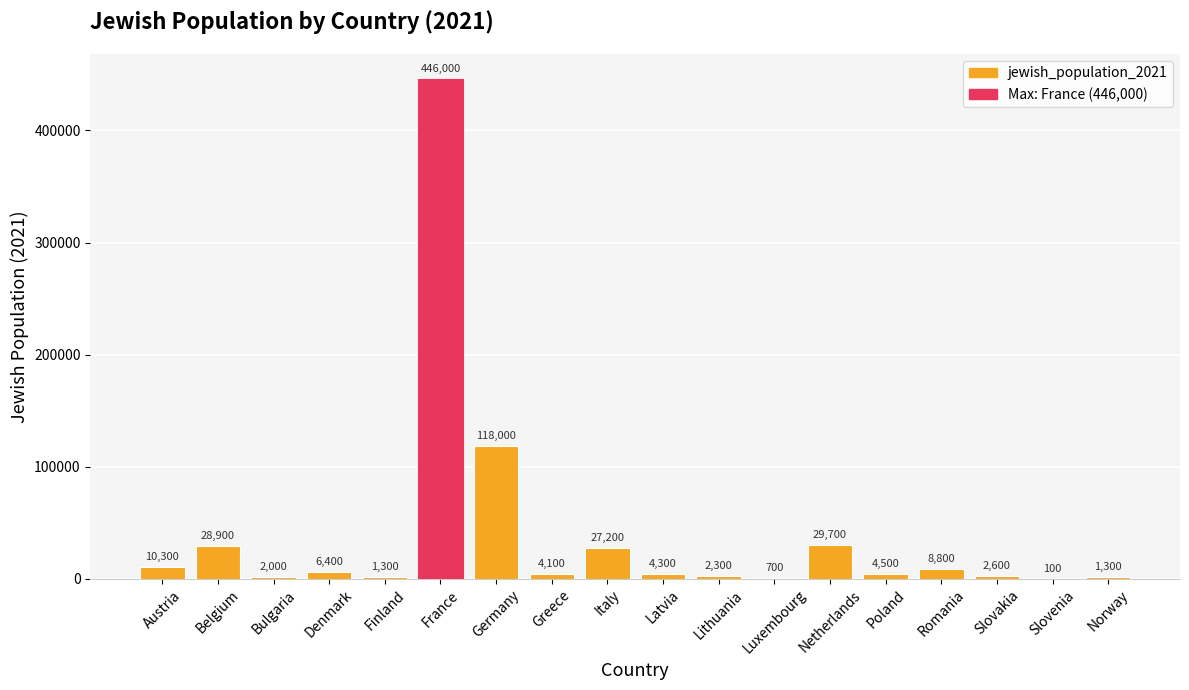

What is the sum of the values at Lithuania and Austria?

12600